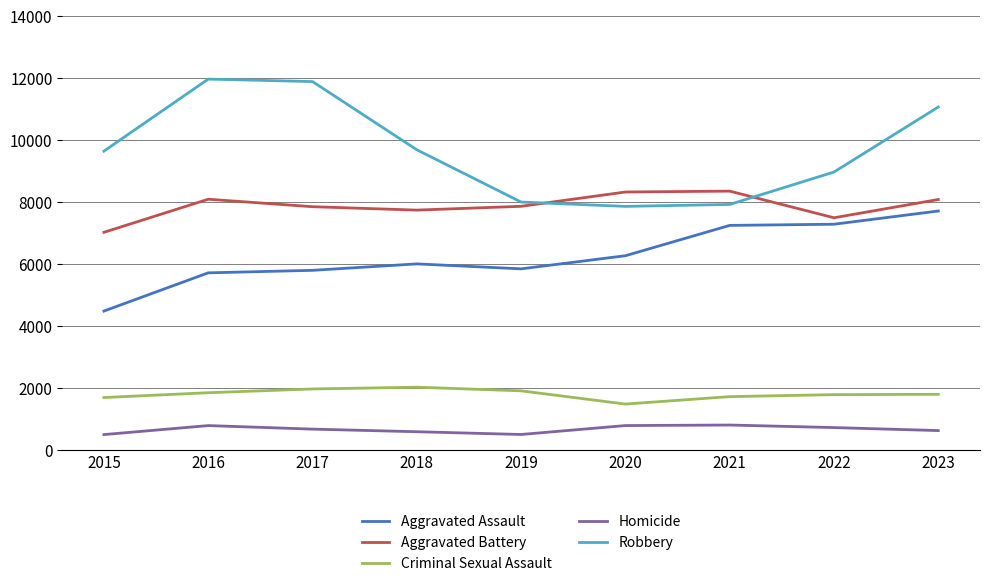

In Homicide, how many points are higher than both neighbors (excluding endpoints)?

2